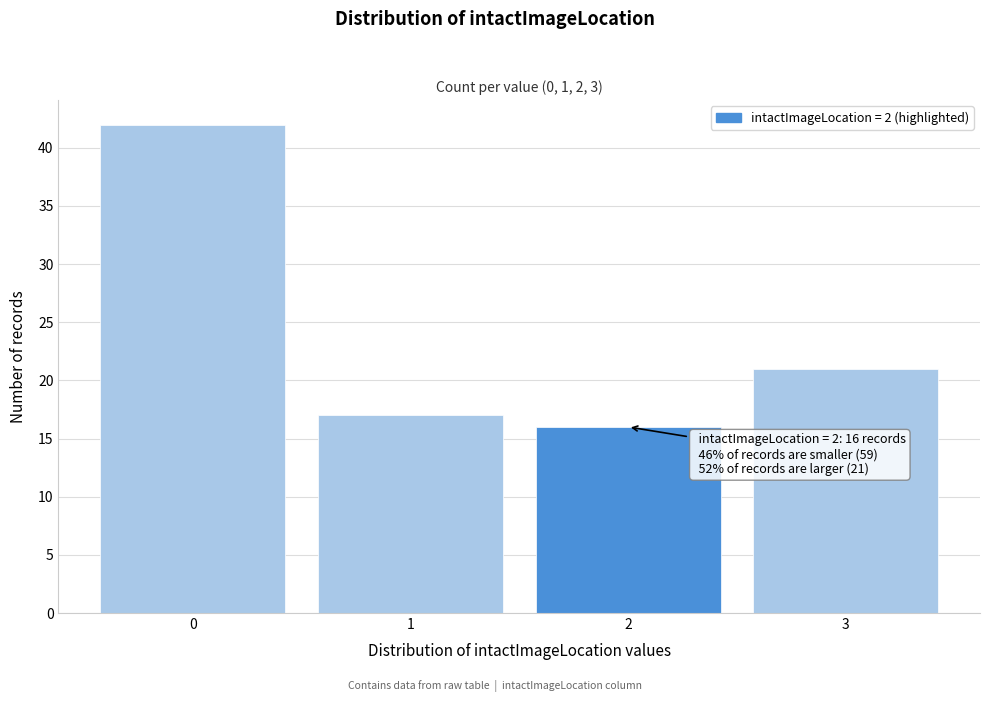

Reading left to right, what are all the values shown in this chart?

42	17	16	21